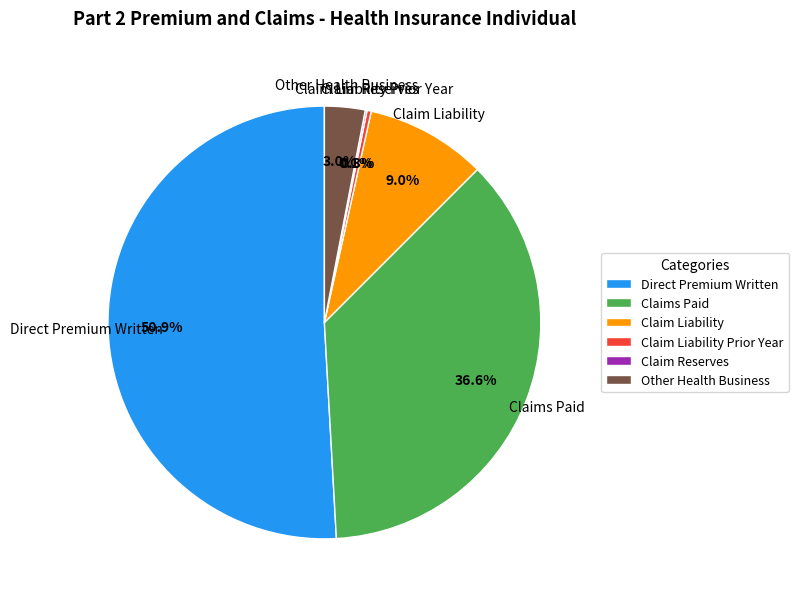

To the nearest percent, what portion does Direct Premium Written represent?

51%